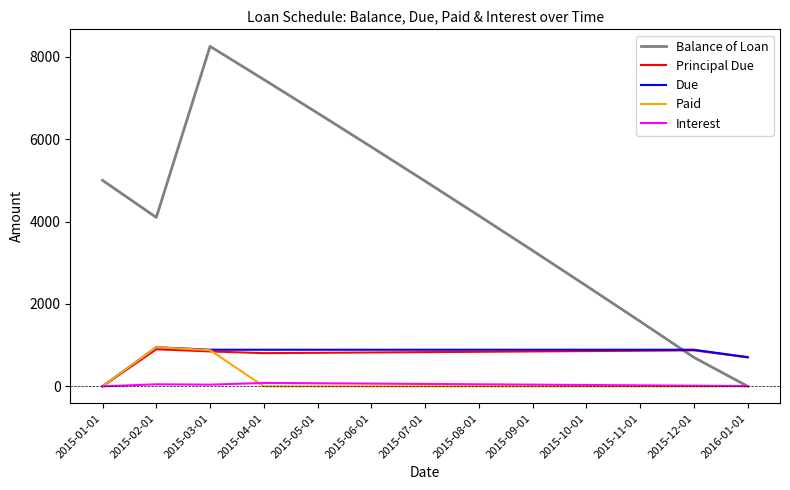

What is the highest value of the Balance of Loan series?

8252.5